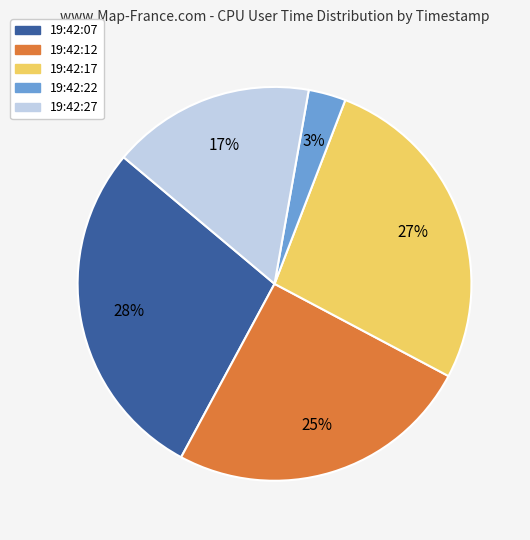

To the nearest percent, what is the difference between the 19:42:17 and 19:42:07 slice percentages?

1%